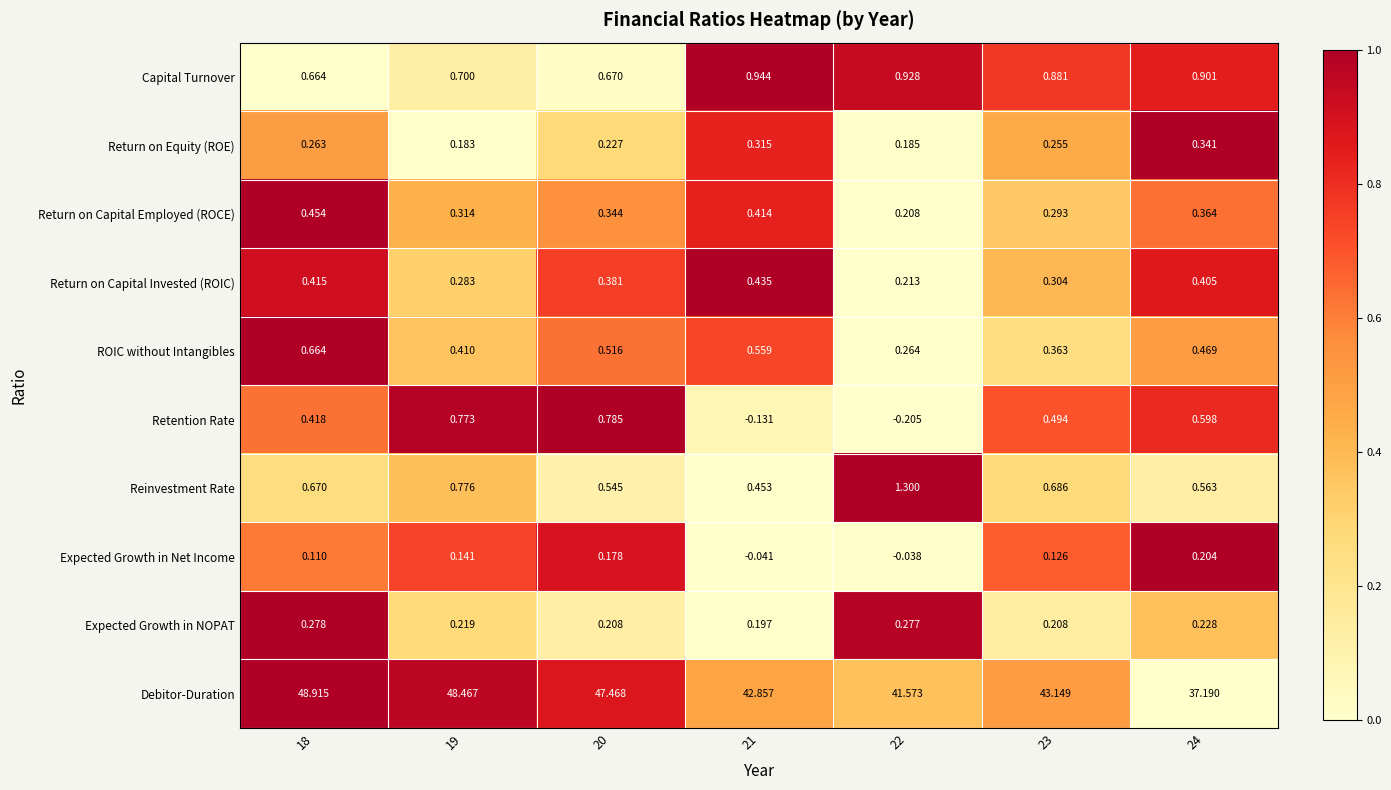

Which series changed the most between 20 and 23?

Debitor-Duration